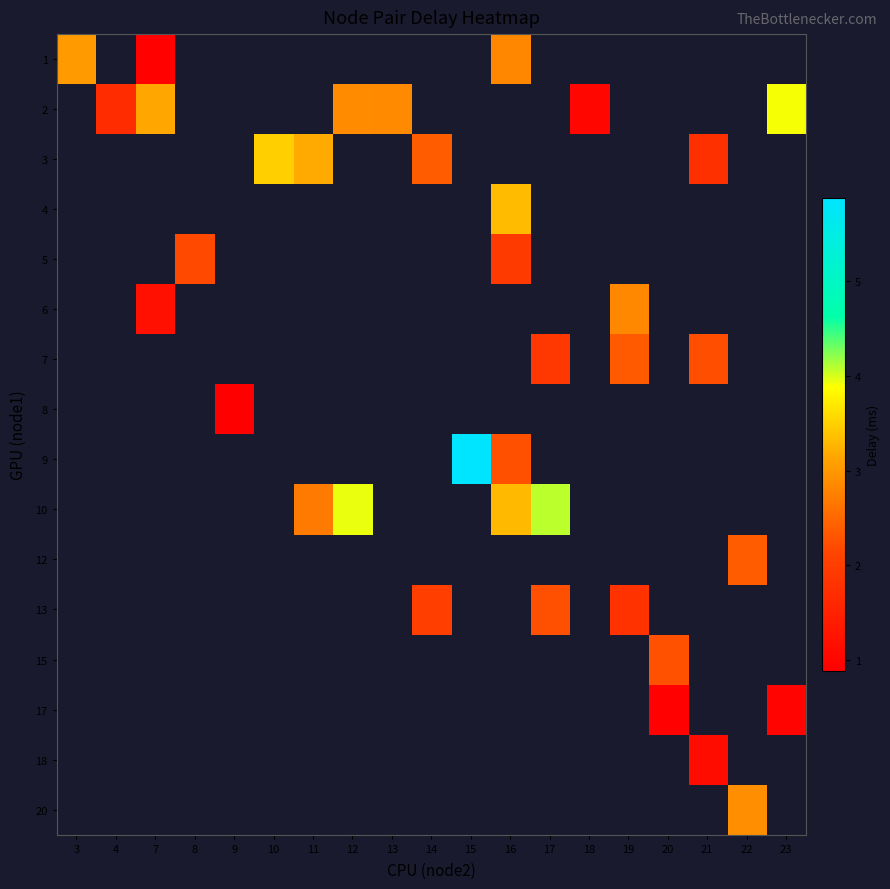

What is the difference between the highest and lowest values at 7?

2.2